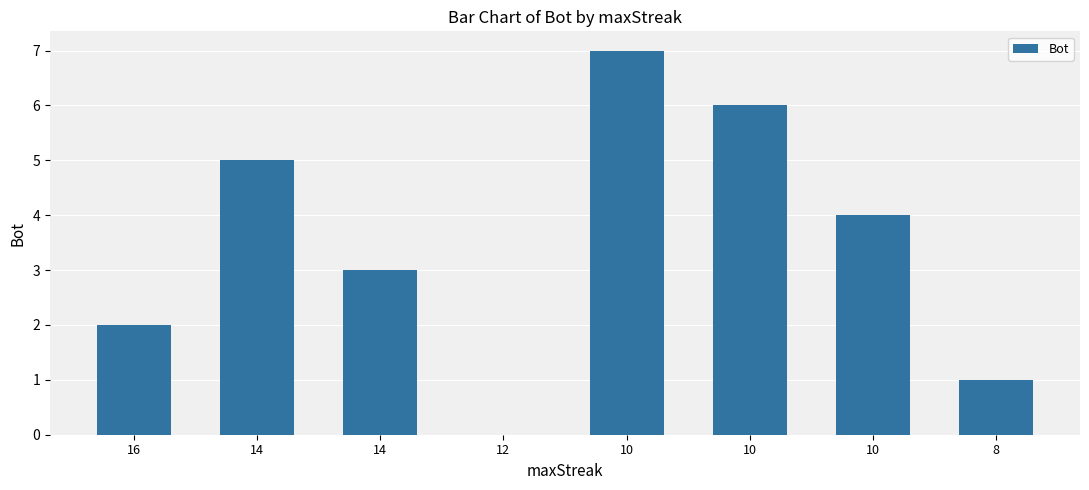

Between 8 and 10, which is larger?

10